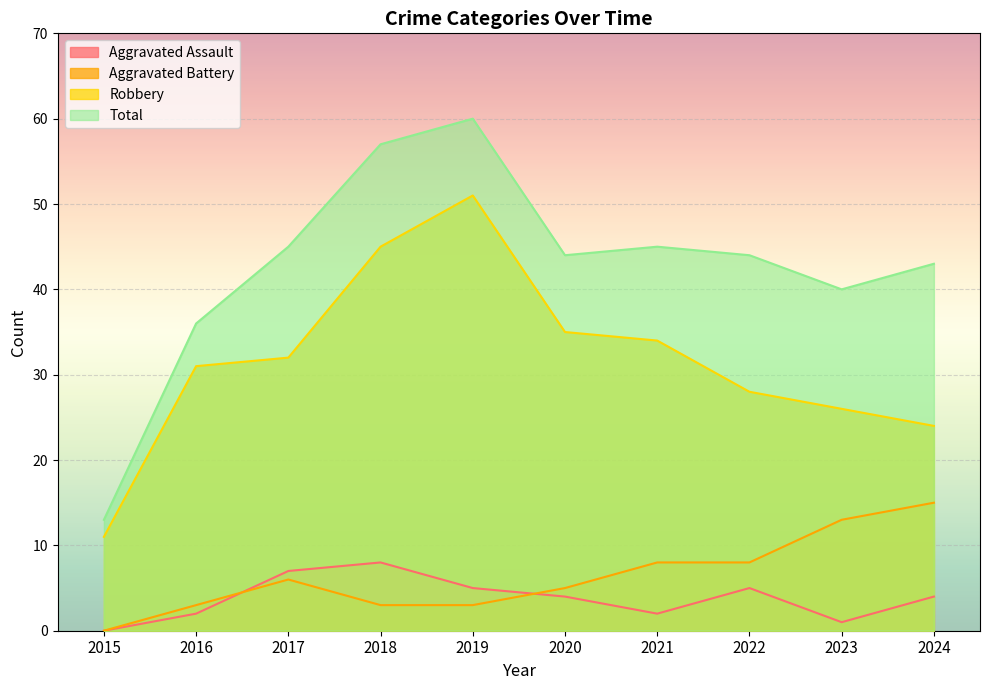

Which series changed the most between 2017 and 2021?

Aggravated Assault